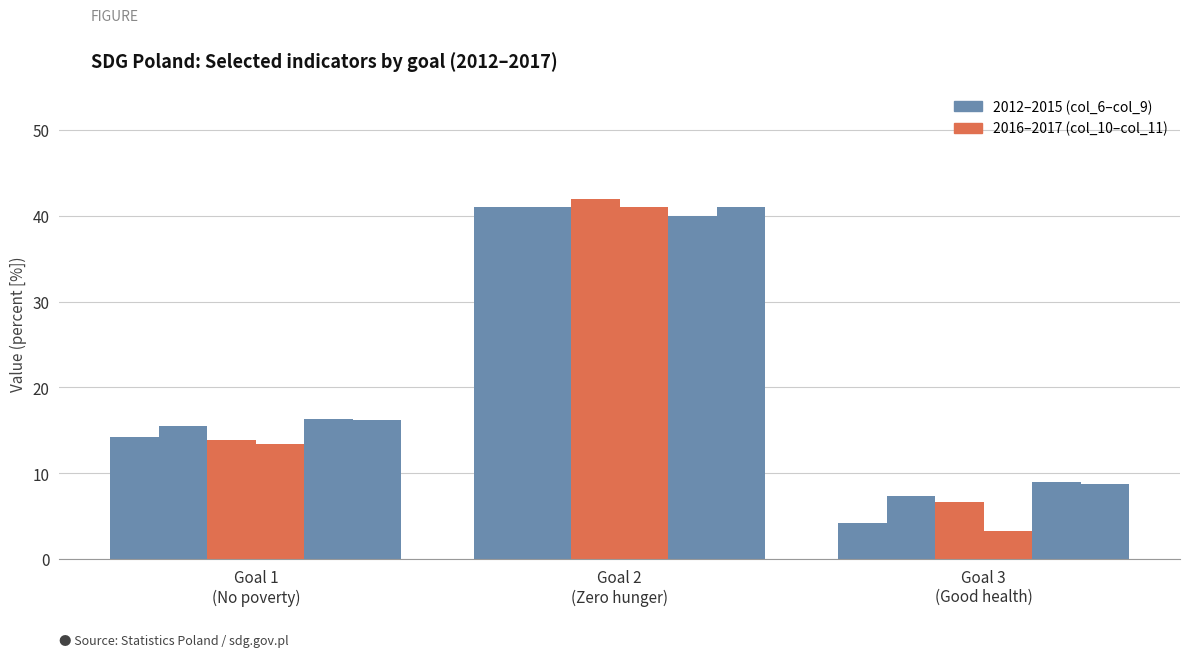

How many data points does each series have?

3